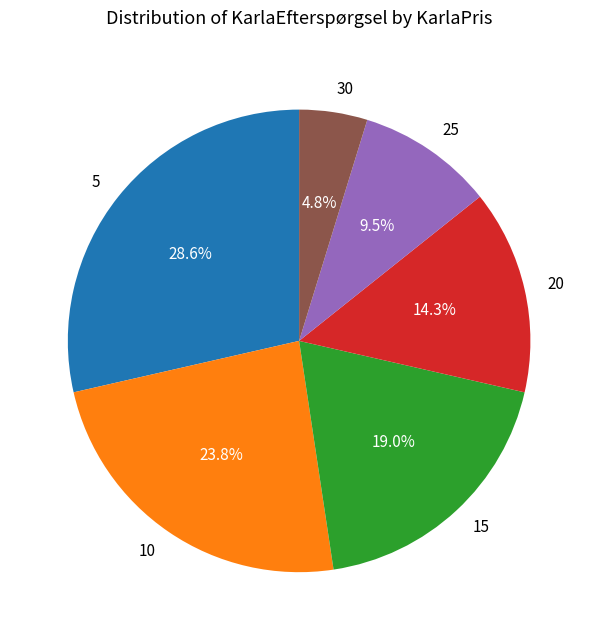

Which category has the smallest portion of the pie?

30